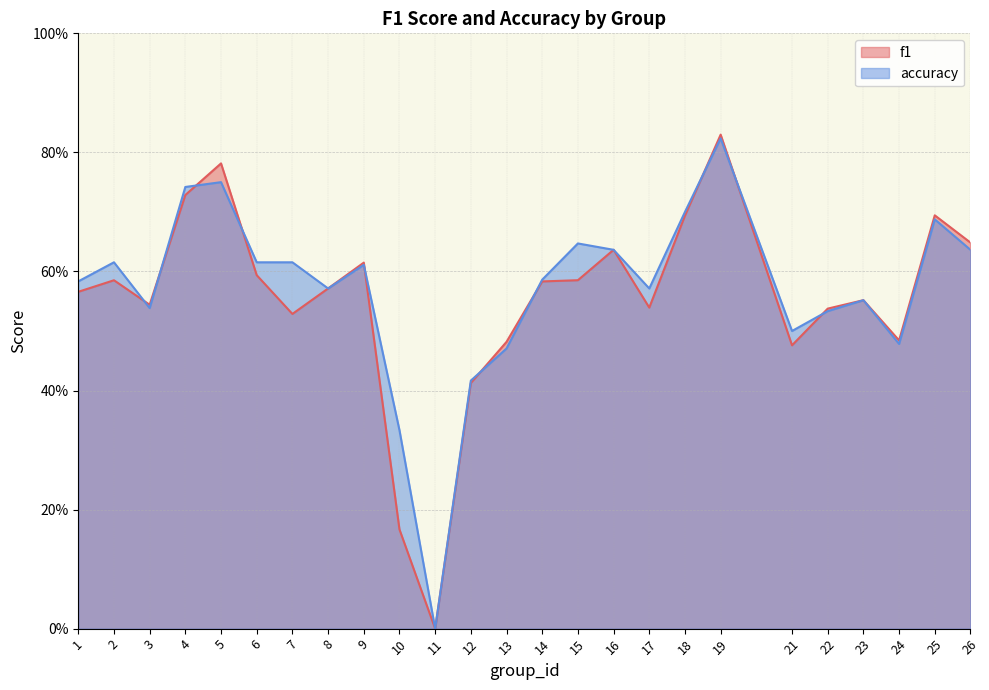

Rank the series by their maximum value, from highest to lowest.

f1, accuracy